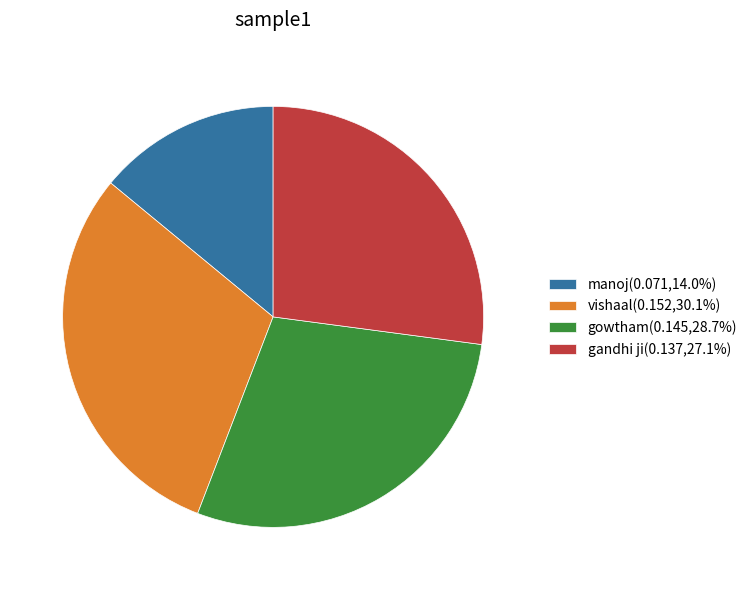

Is the sum of vishaal and gowtham greater than half?

Yes